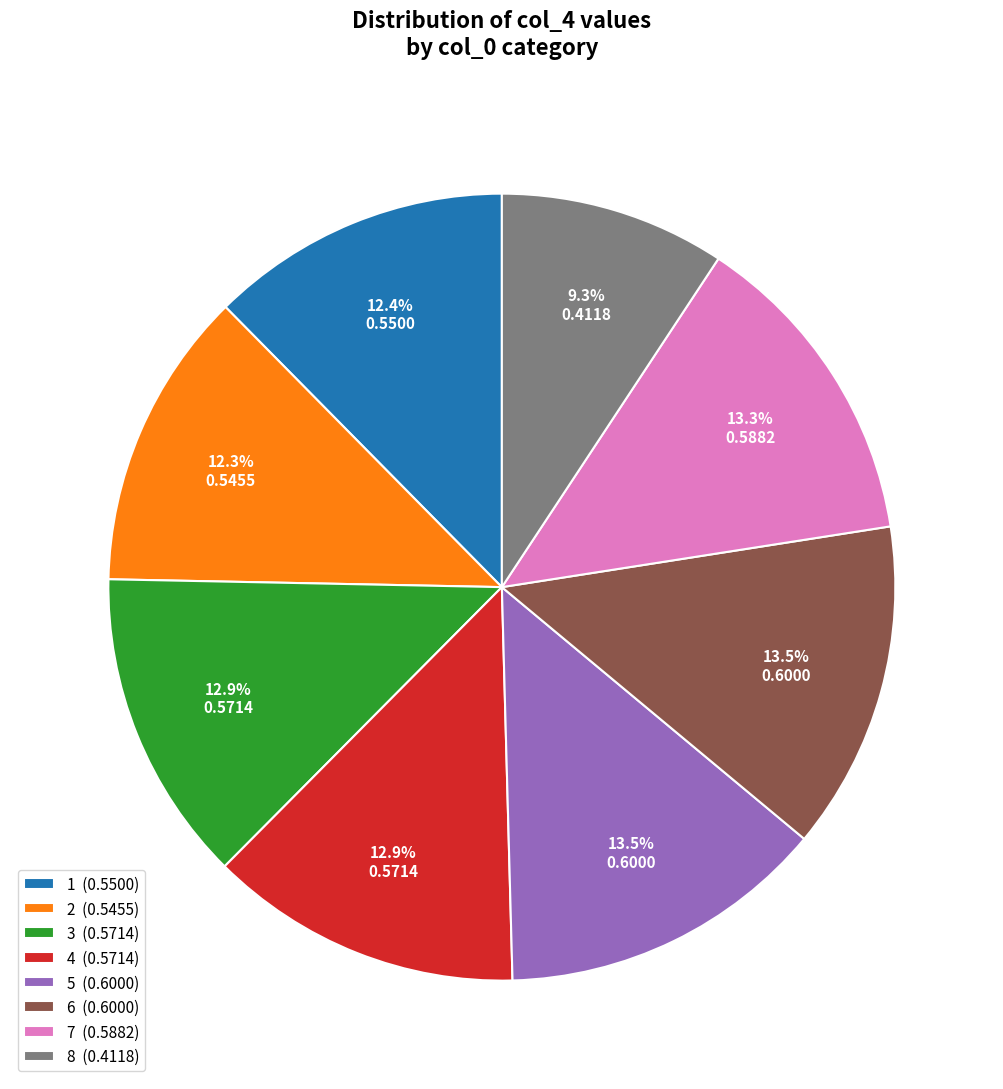

To the nearest percent, what portion does 4 represent?

13%